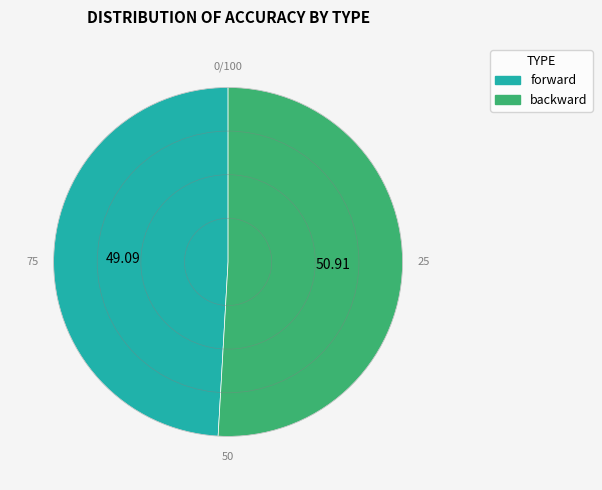

Rank the categories by value from lowest to highest.

forward, backward